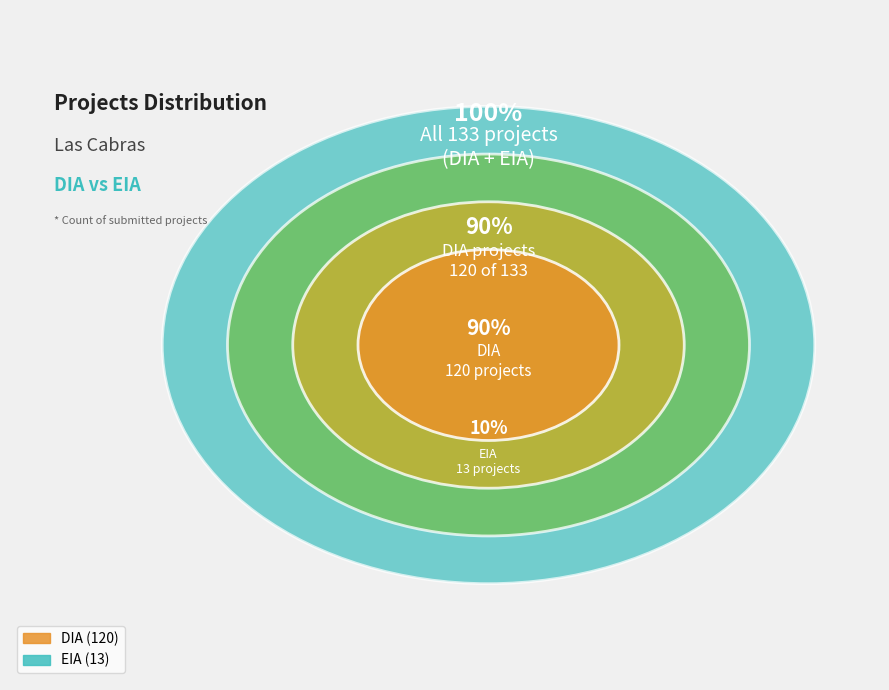

What percentage is NOT represented by EIA?

90.2%